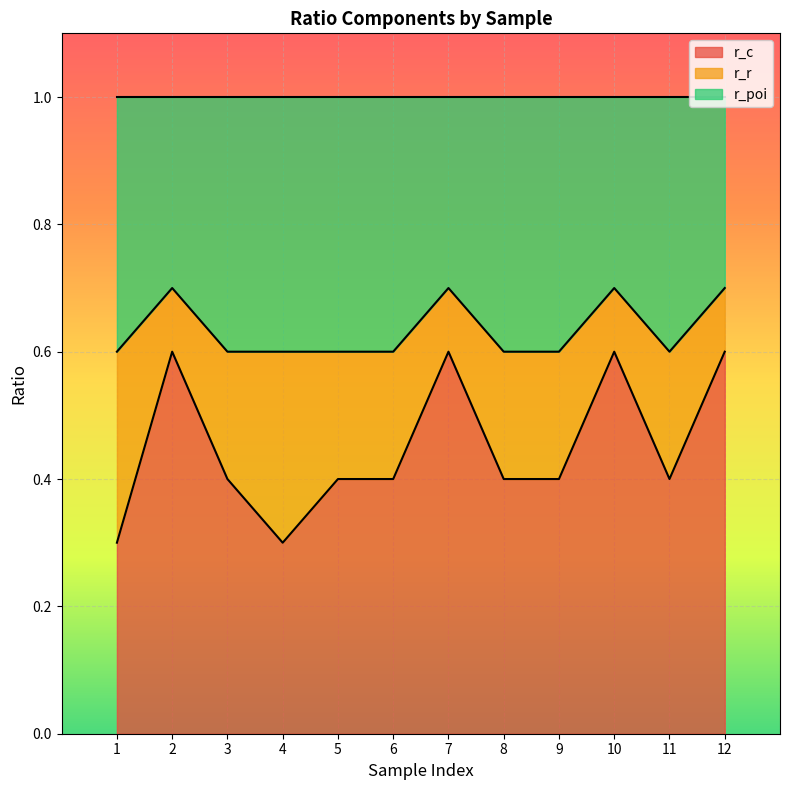

What is the difference between the highest and lowest values at 11?

0.2